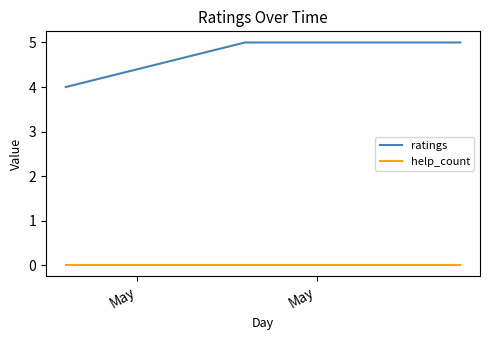

Which series has the largest total across all categories?

ratings